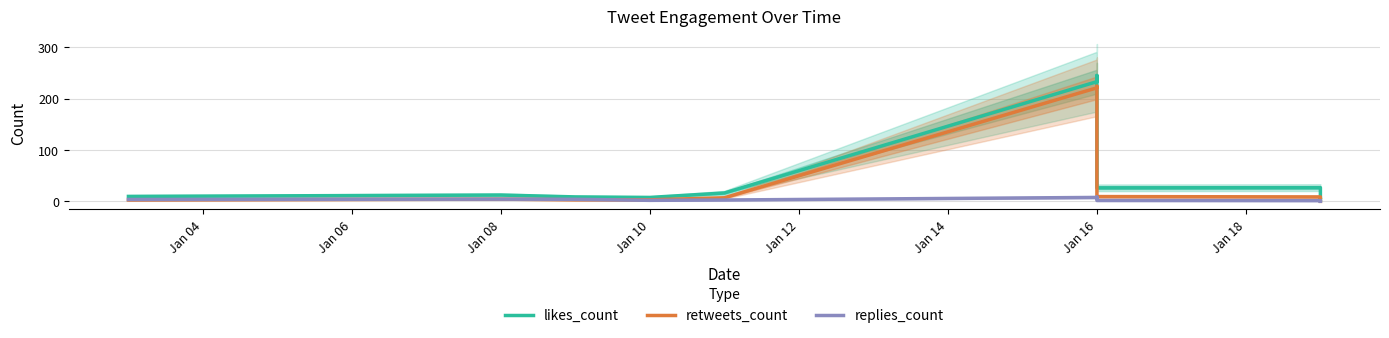

List the series in order of their peak value, highest first.

likes_count, retweets_count, replies_count